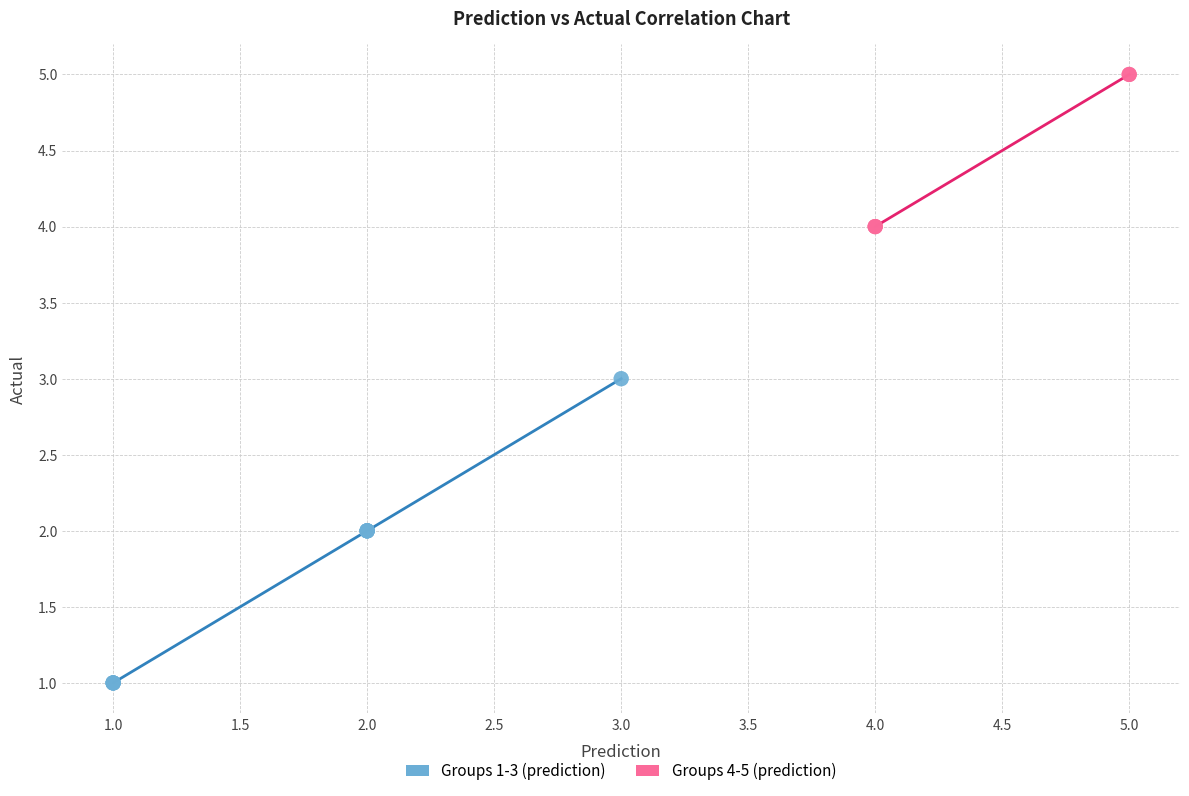

What are all the series names shown in the legend?

Groups 1-3 (prediction), Groups 4-5 (prediction)